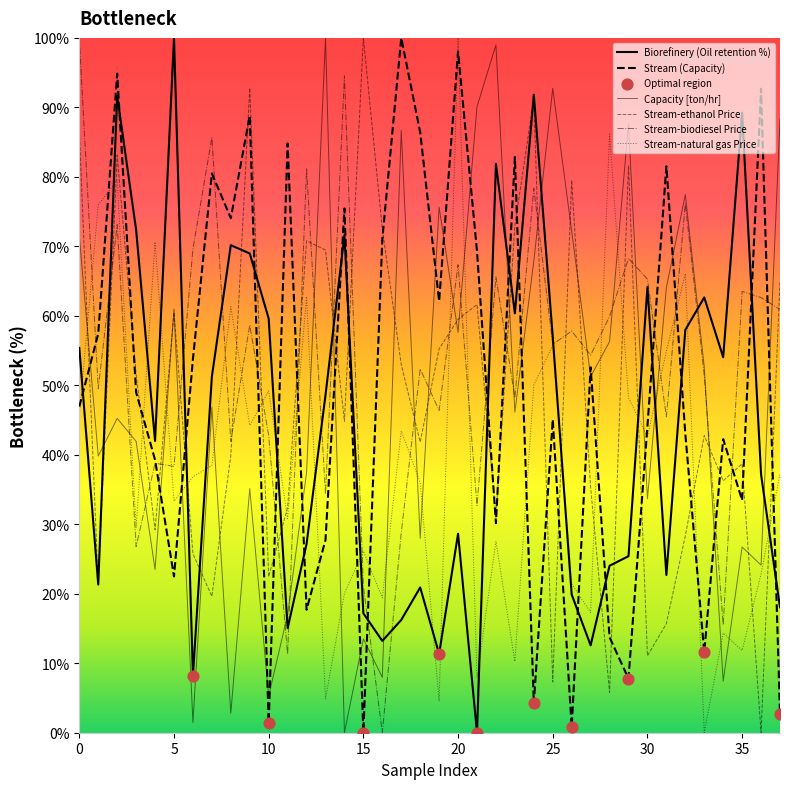

What are all the series names shown in the legend?

biorefinery, Oil retention [%], Capacity [ton/hr], Stream-ethanol Price, Stream-biodiesel Price, Stream-natural gas Price